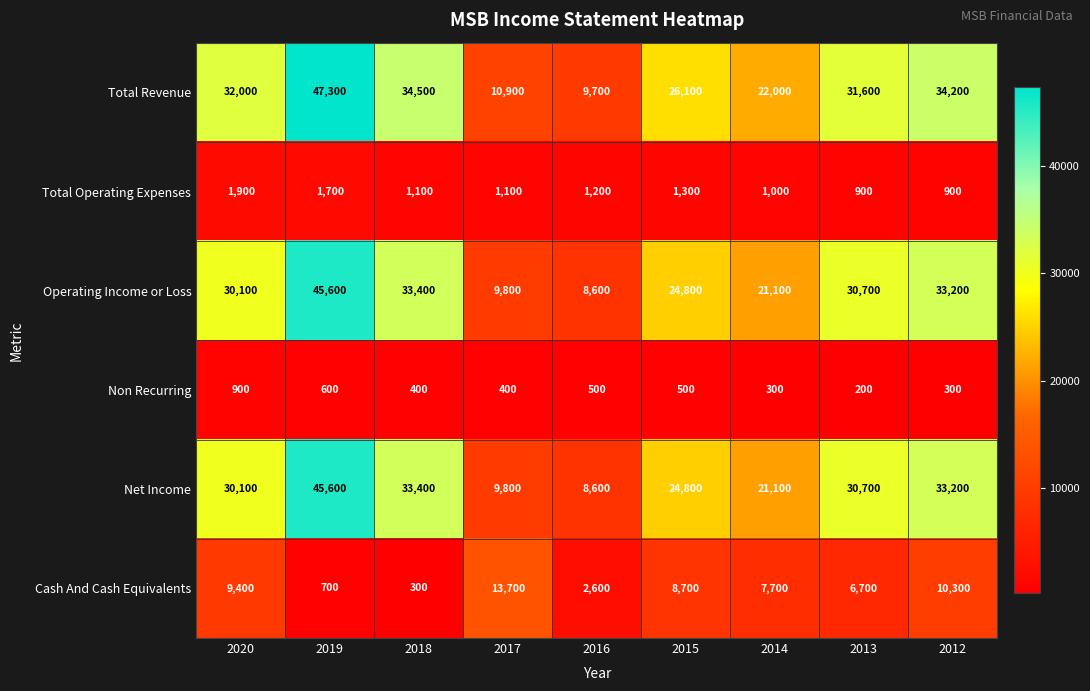

Which series has the widest spread of values?

Total Revenue